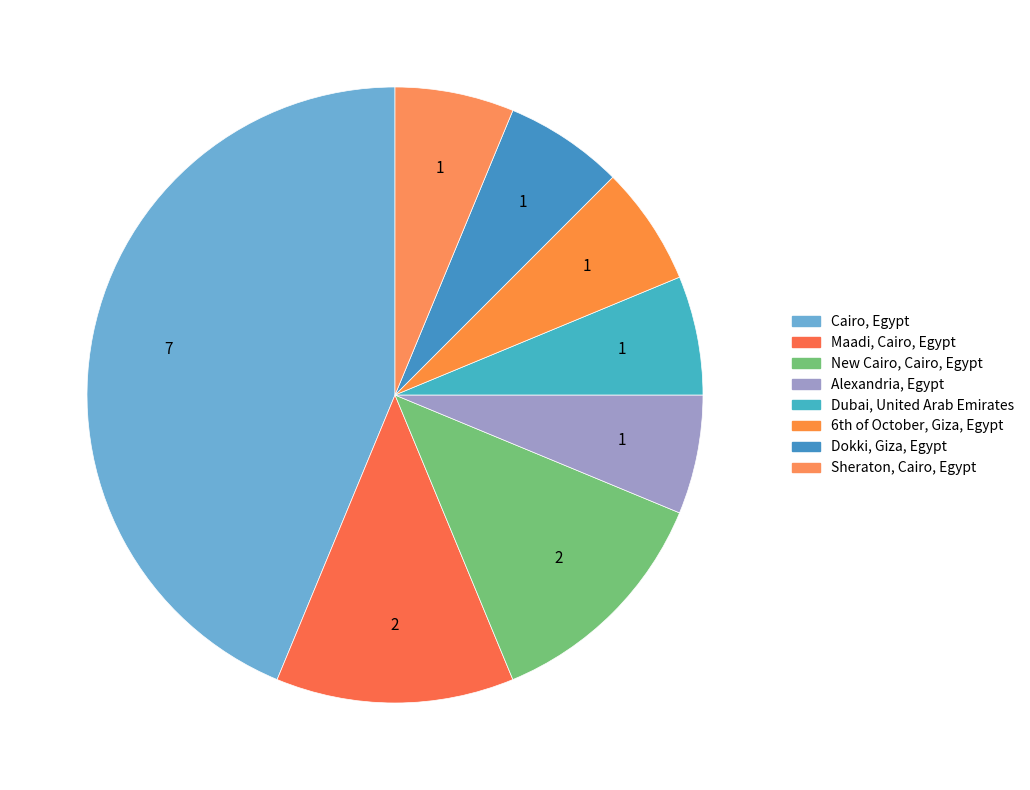

How many slices are in this pie chart?

8